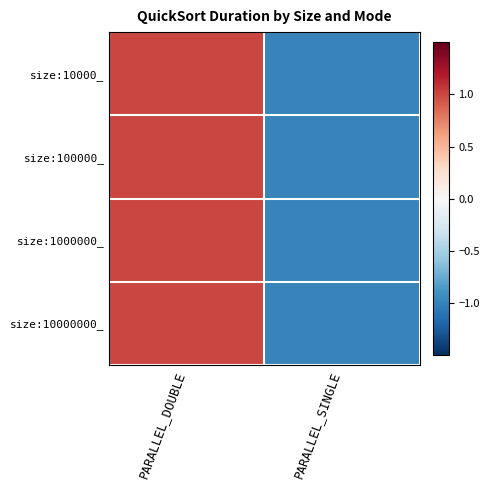

At which category is the sum across all series the highest?

PARALLEL_DOUBLE